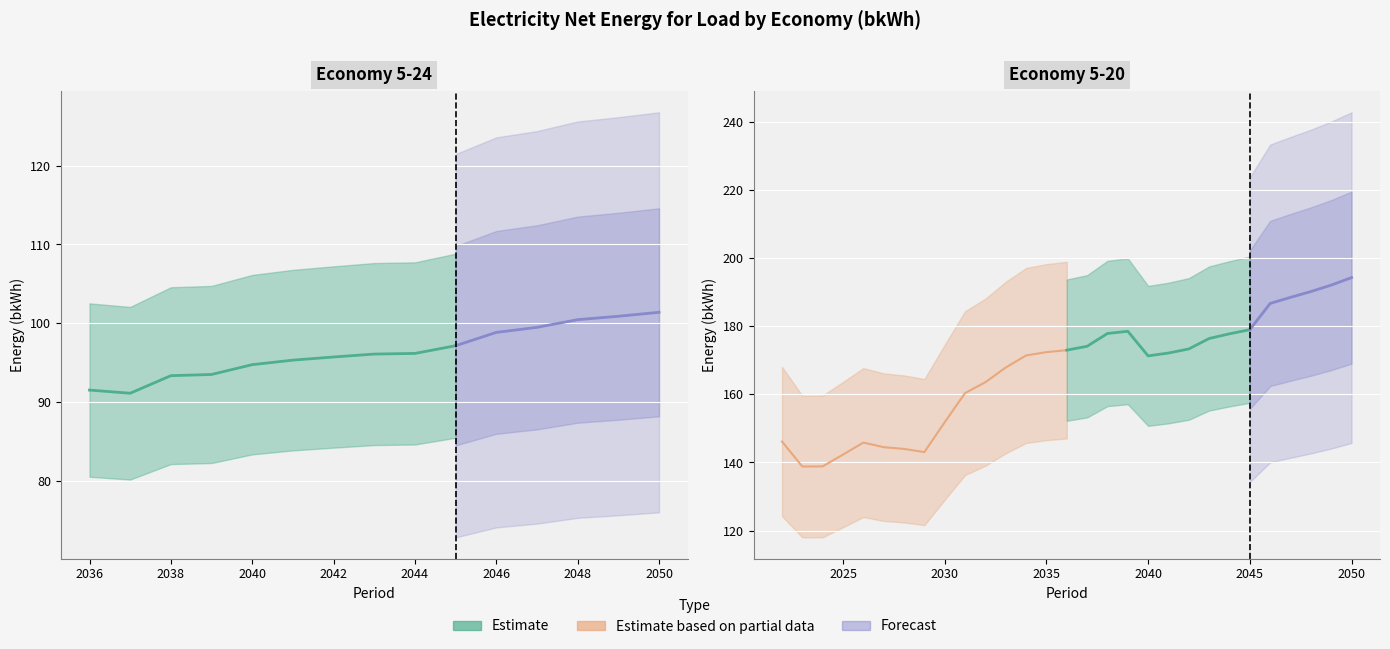

Which label corresponds to the smallest value in the chart?

2037